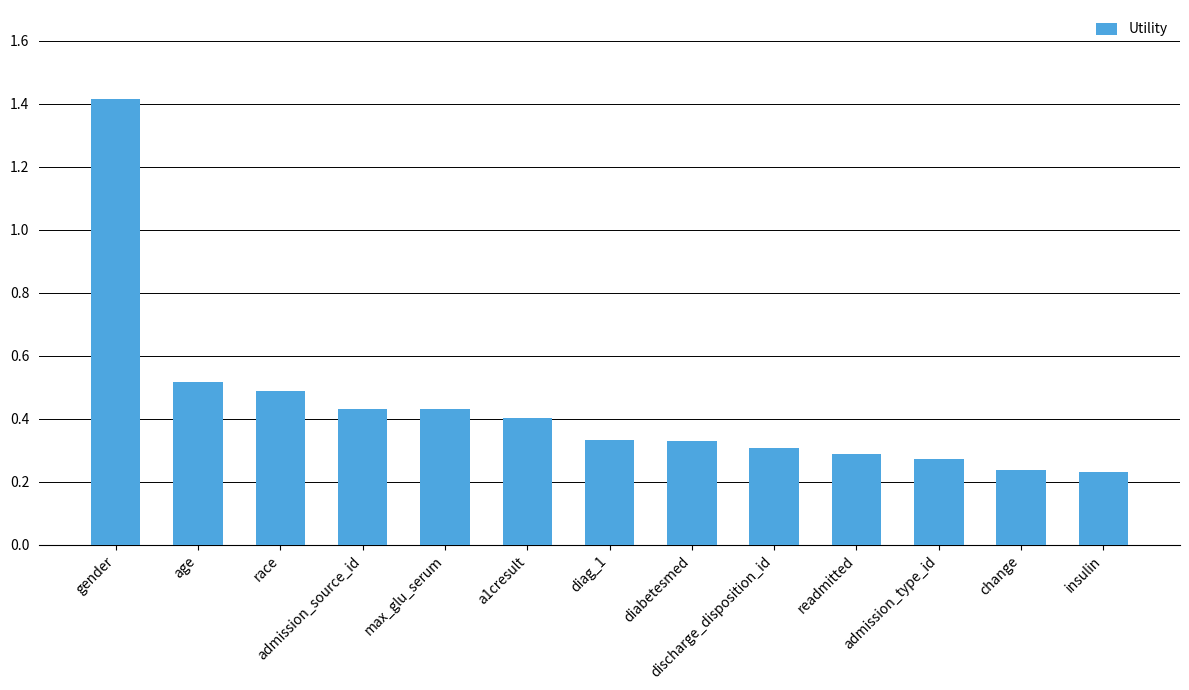

What is the label of the 13th bar from the right?

gender